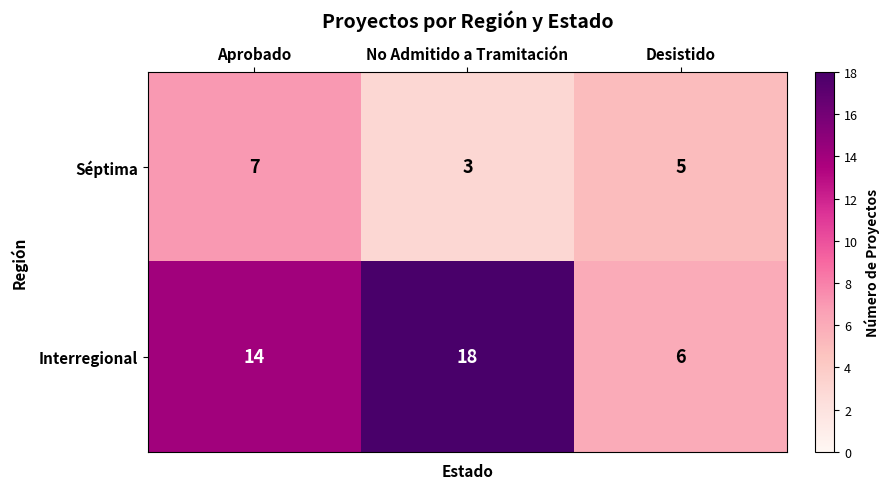

True or false: Interregional has a value of 4 at Aprobado.

False